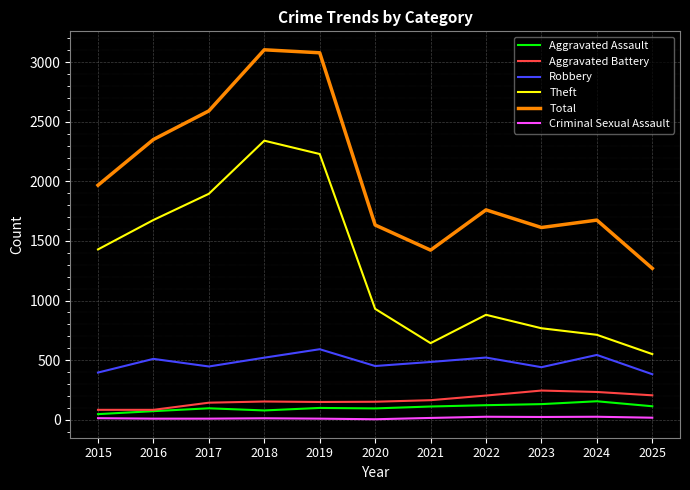

Between 2018 and 2023, which series saw the biggest shift?

Theft